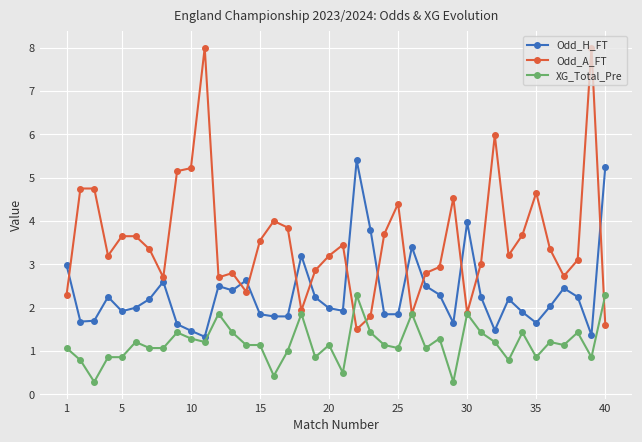

Which series has the largest total across all categories?

Odd_A_FT